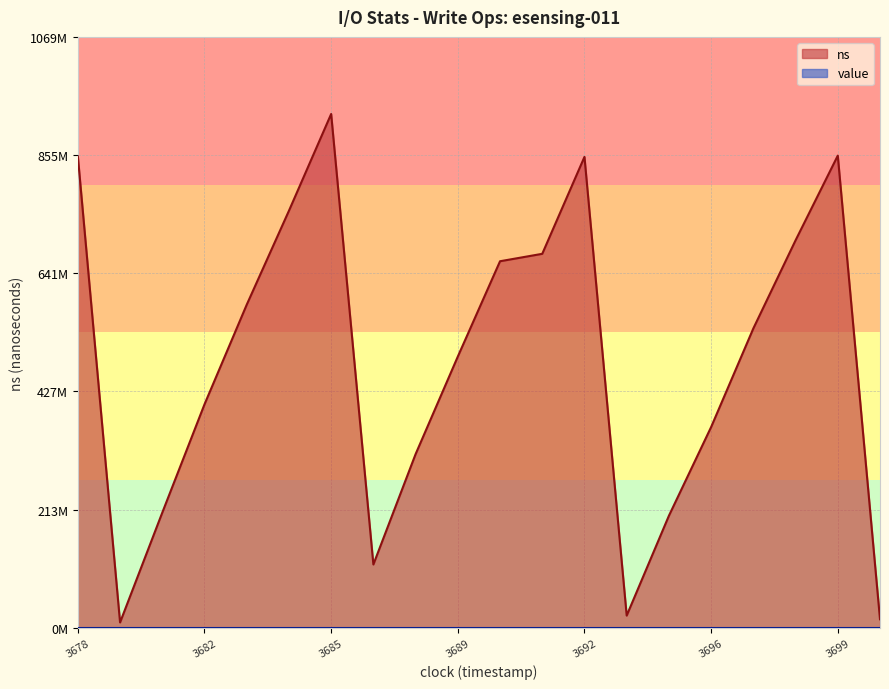

What is the maximum value shown in the chart?

929893877